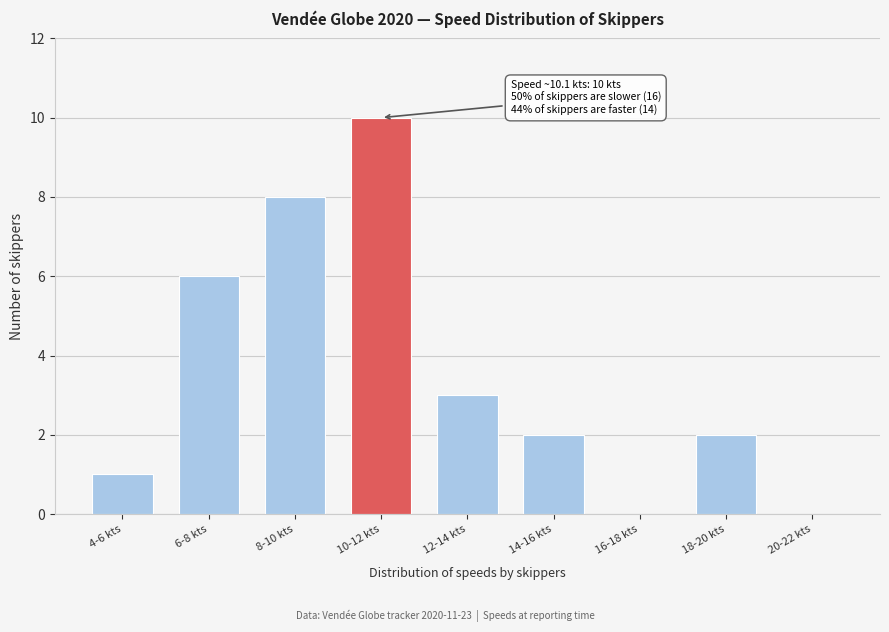

Reading left to right, list all the values displayed in this chart.

4-6 kts=1	6-8 kts=6	8-10 kts=8	10-12 kts=10	12-14 kts=3	14-16 kts=2	16-18 kts=0	18-20 kts=2	20-22 kts=0